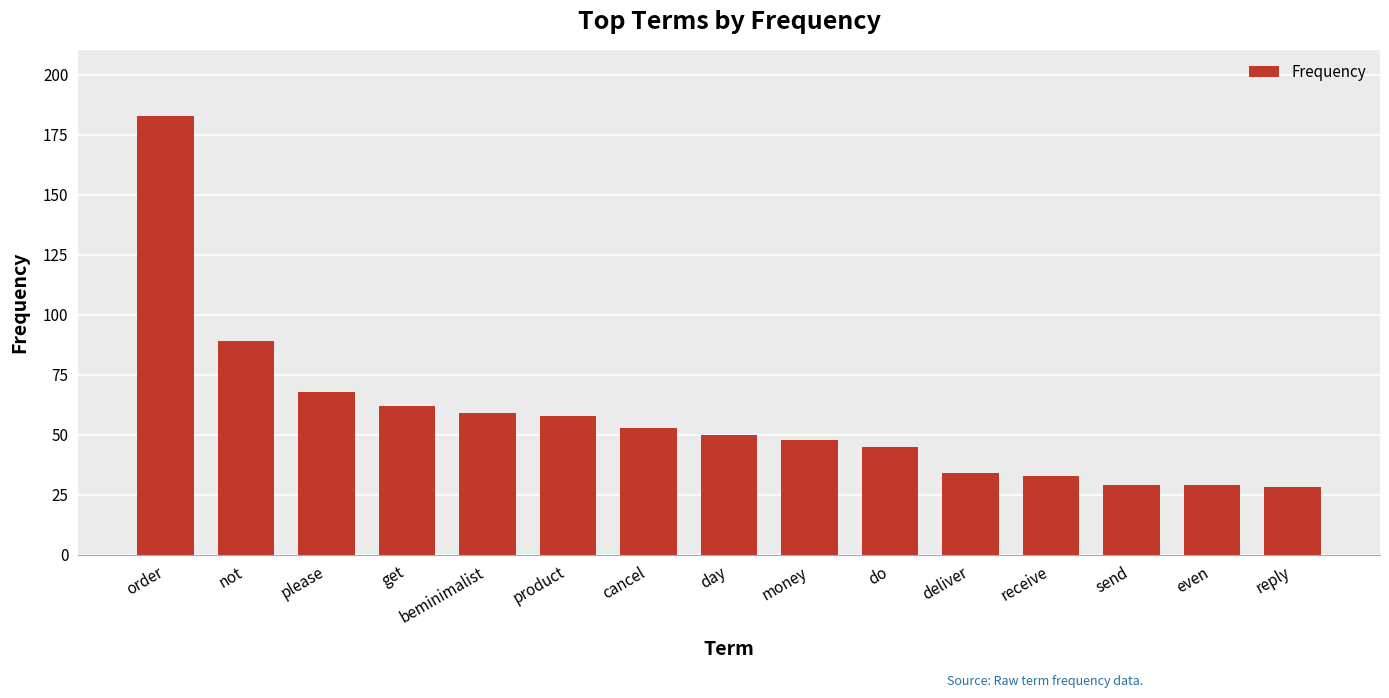

What is the smallest value displayed?

28